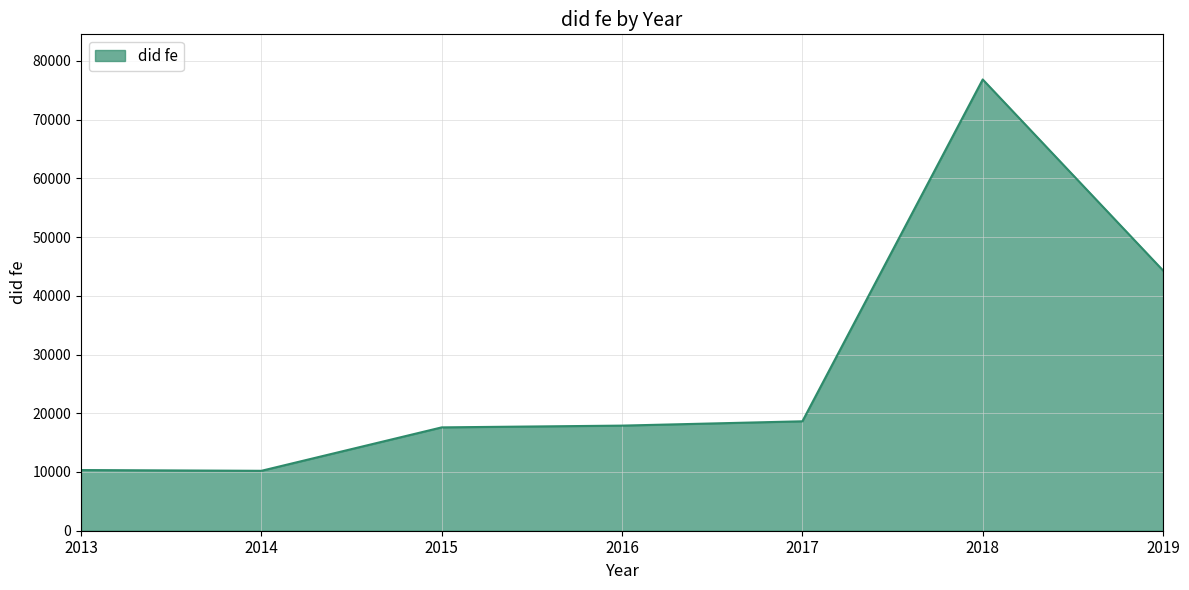

Which has a higher value, 2017 or 2019?

2019